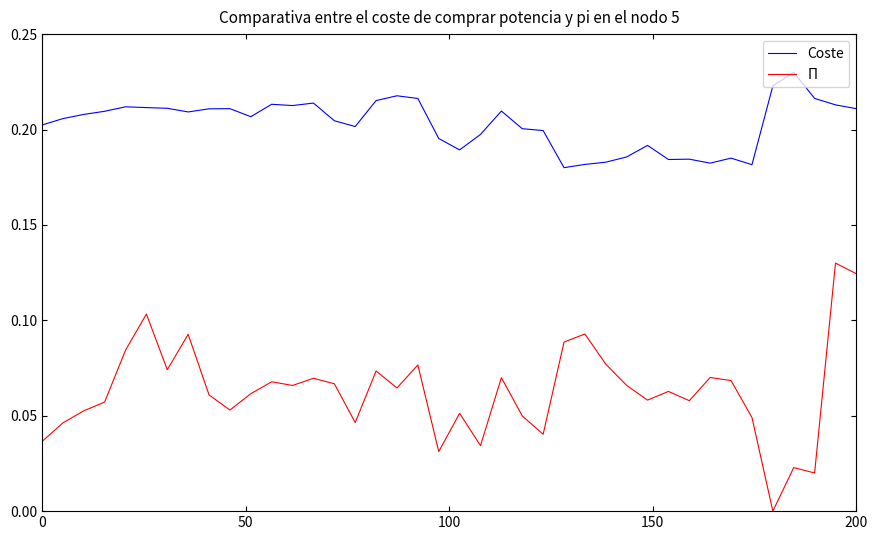

Which series has the largest total across all categories?

Coste